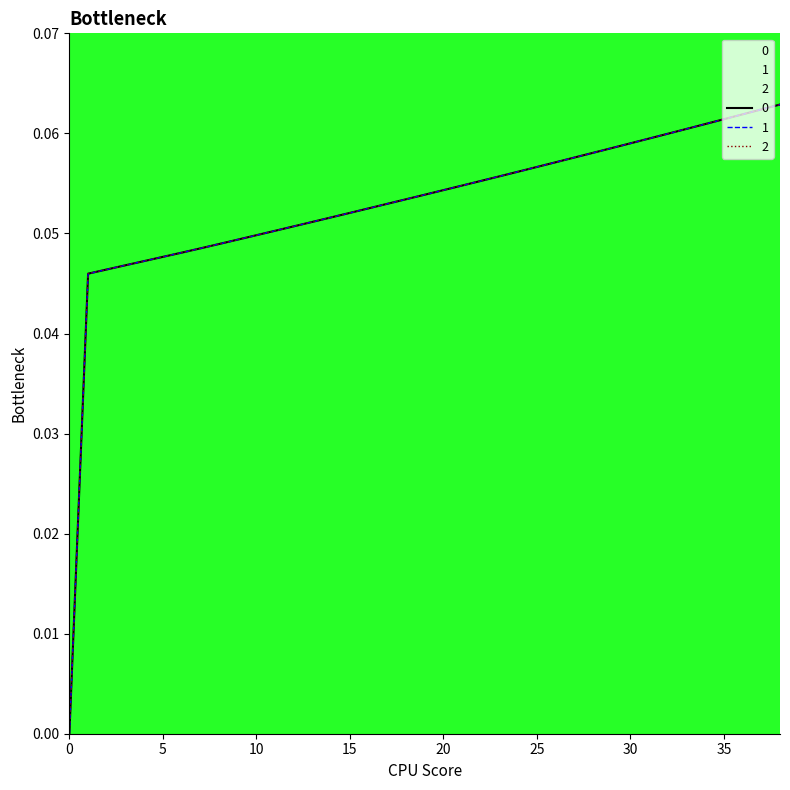

What is the maximum value for 2?

0.1